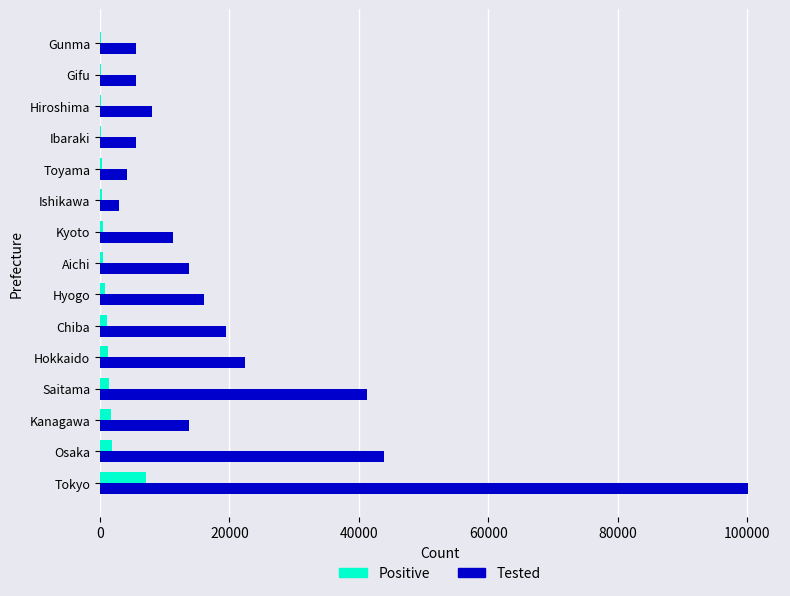

How many categories are shown in the chart?

15